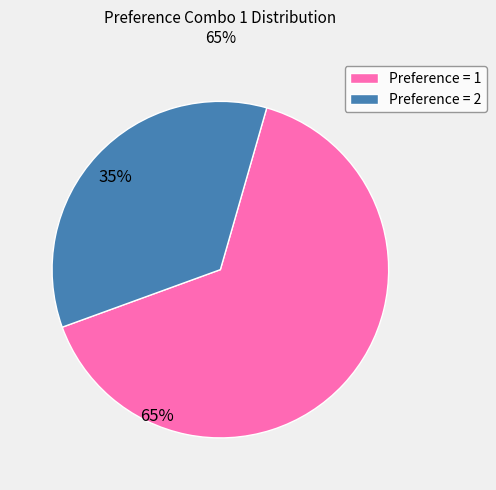

Which has a higher value, Preference = 2 or Preference = 1?

Preference = 1